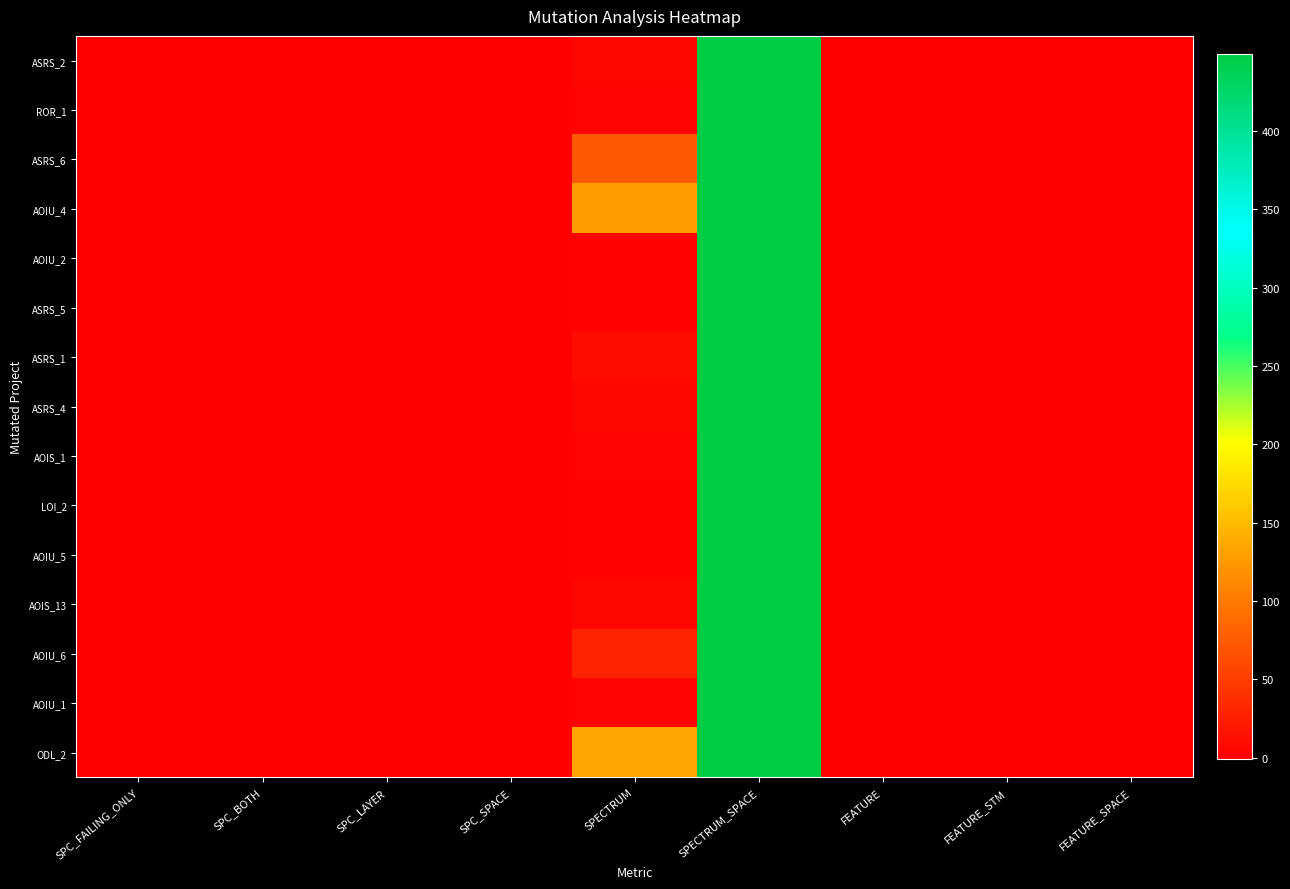

How many data points does each series have?

9